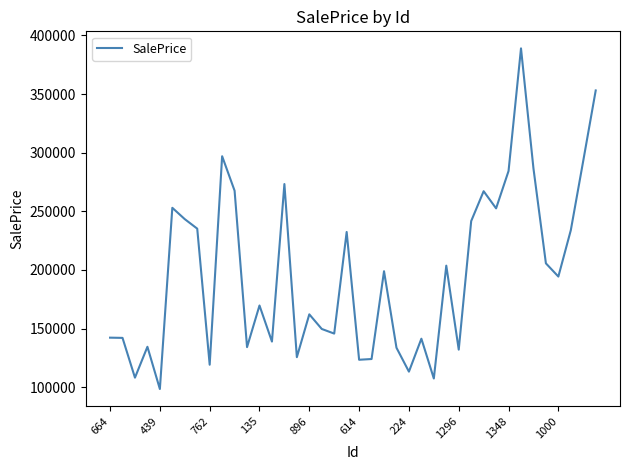

What is the maximum value shown in the chart?

388909.1